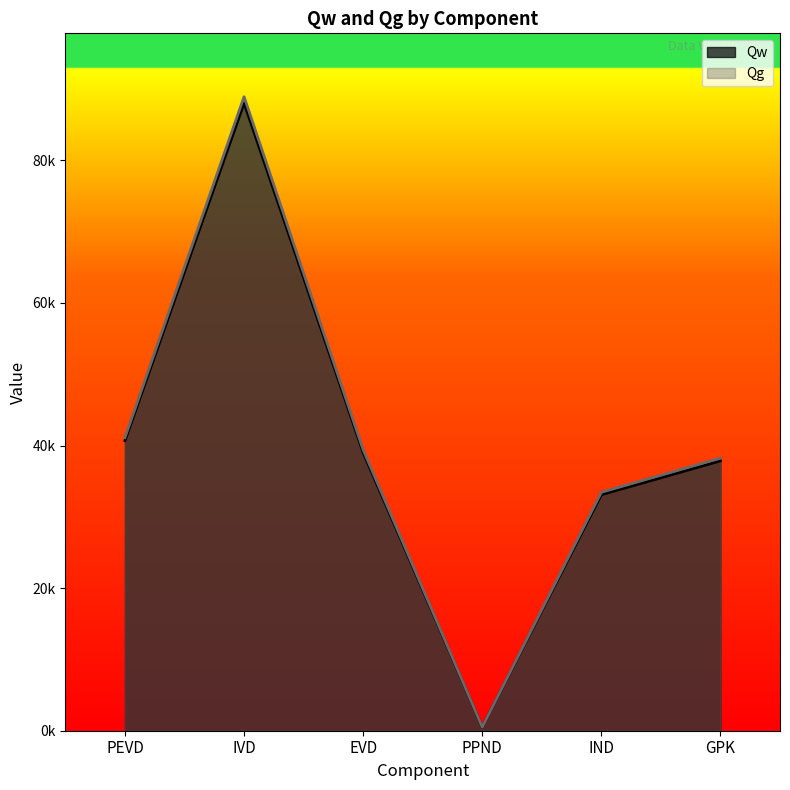

What is the difference between the Qg values at IND and IVD?

55480.3